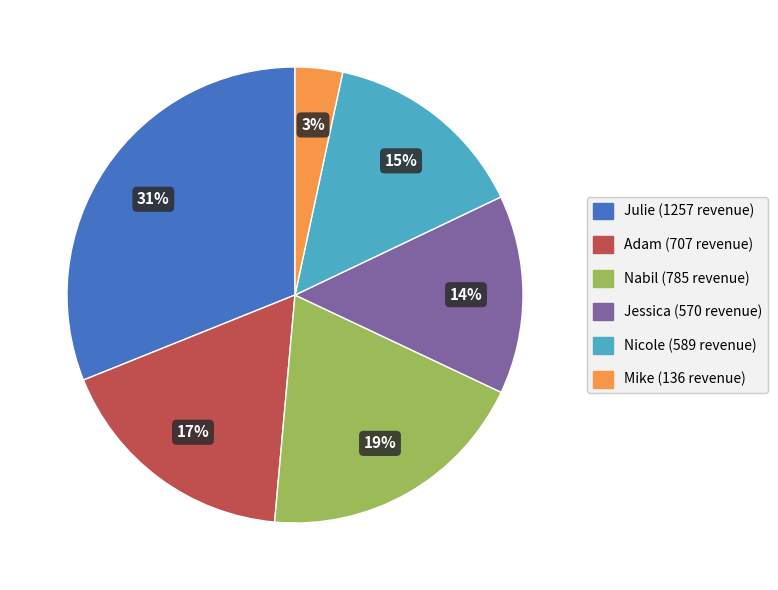

To the nearest percent, what is the average slice percentage?

17%